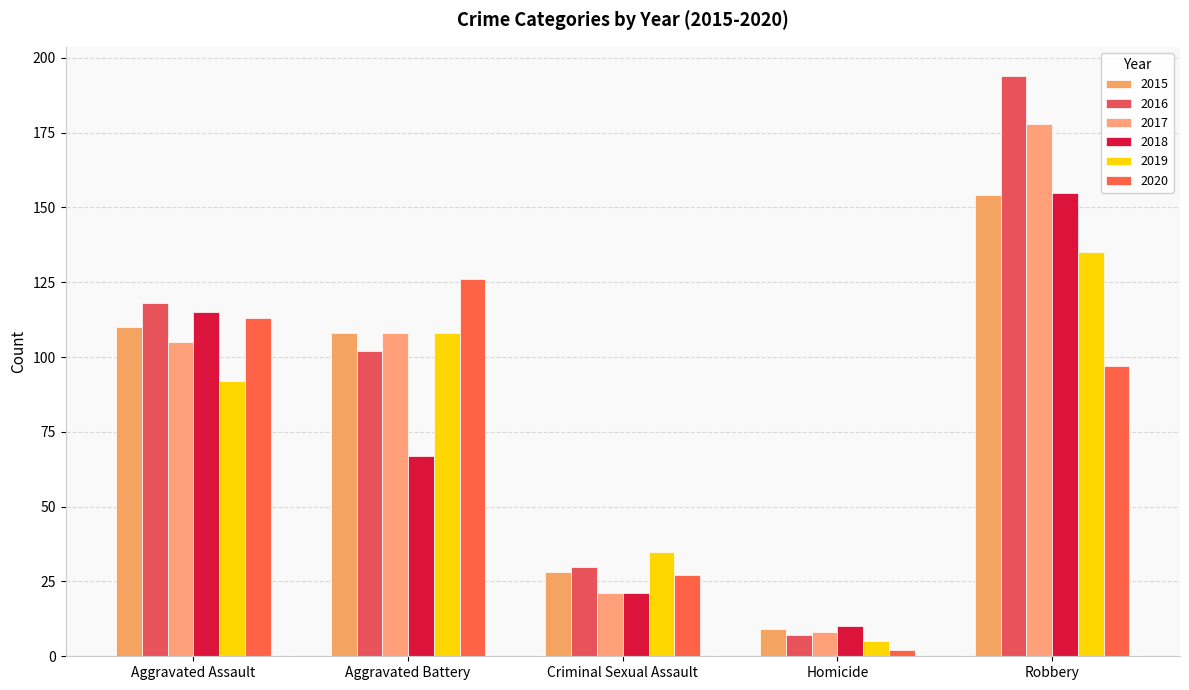

The value of 2020 at Robbery is 173. True or false?

False